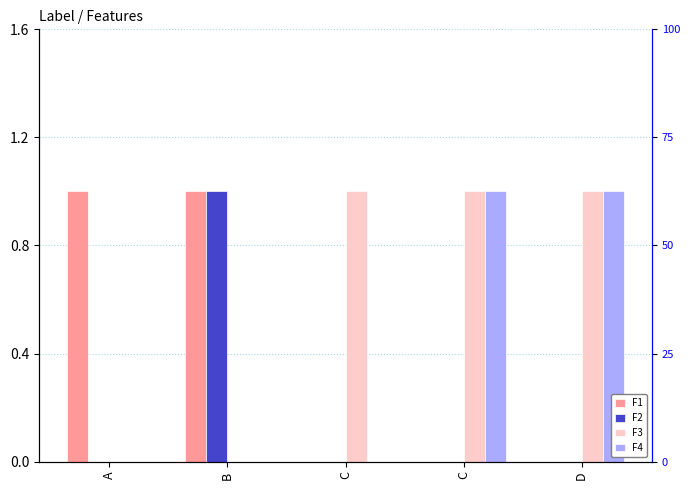

Where is F1 nearest to the value 0?

C